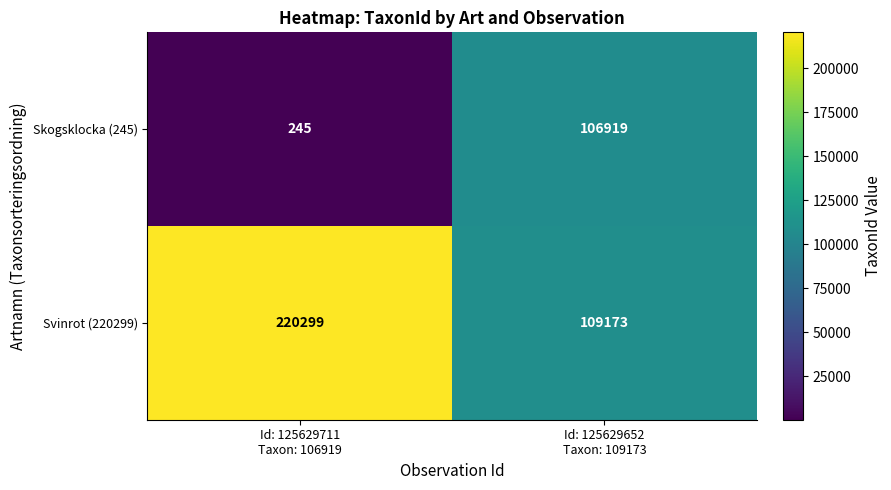

What is the smallest value displayed?

245